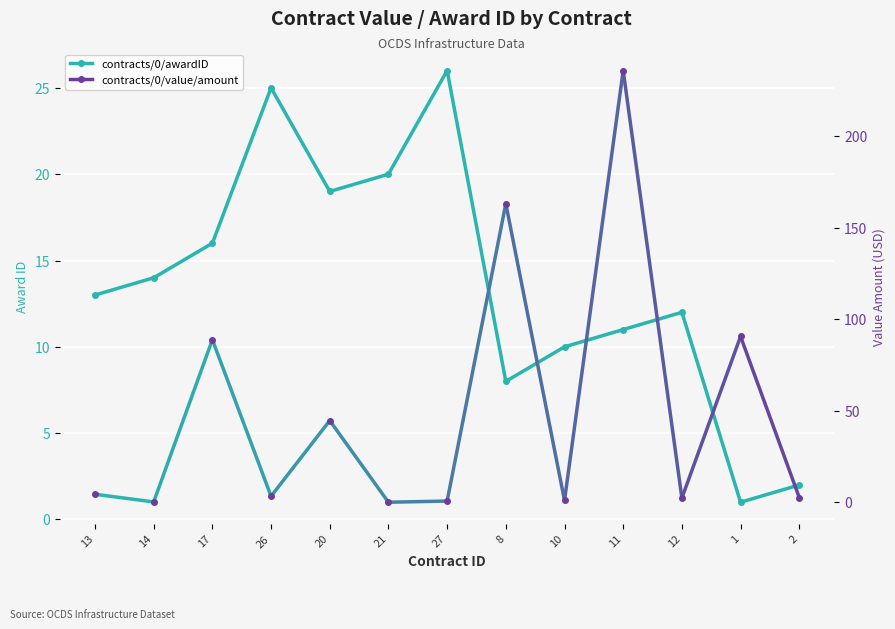

What are all the series names shown in the legend?

contracts/0/awardID, contracts/0/value/amount